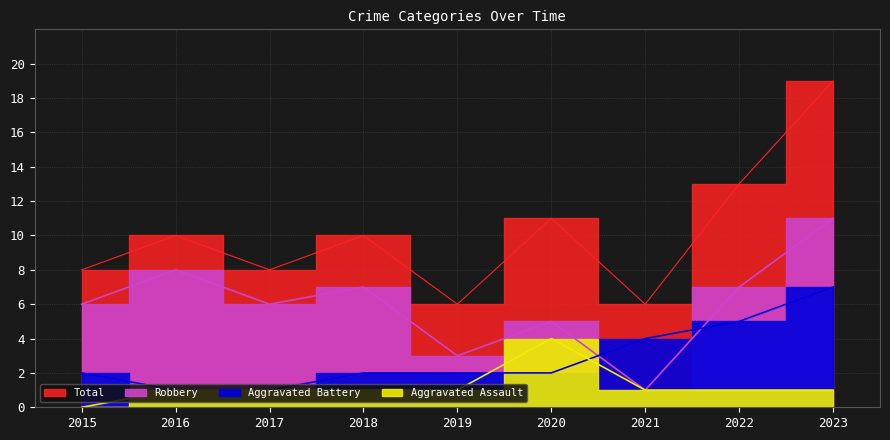

Does the chart display data point markers on the line(s)?

No